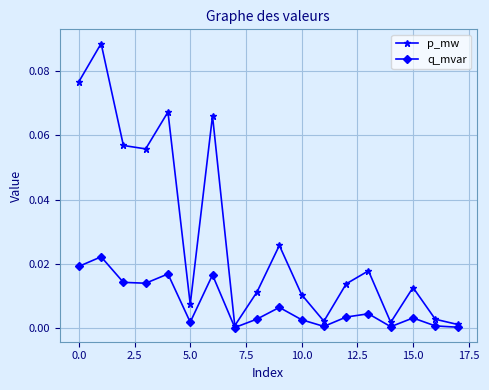

List the series in order of their peak value, lowest first.

q_mvar, p_mw